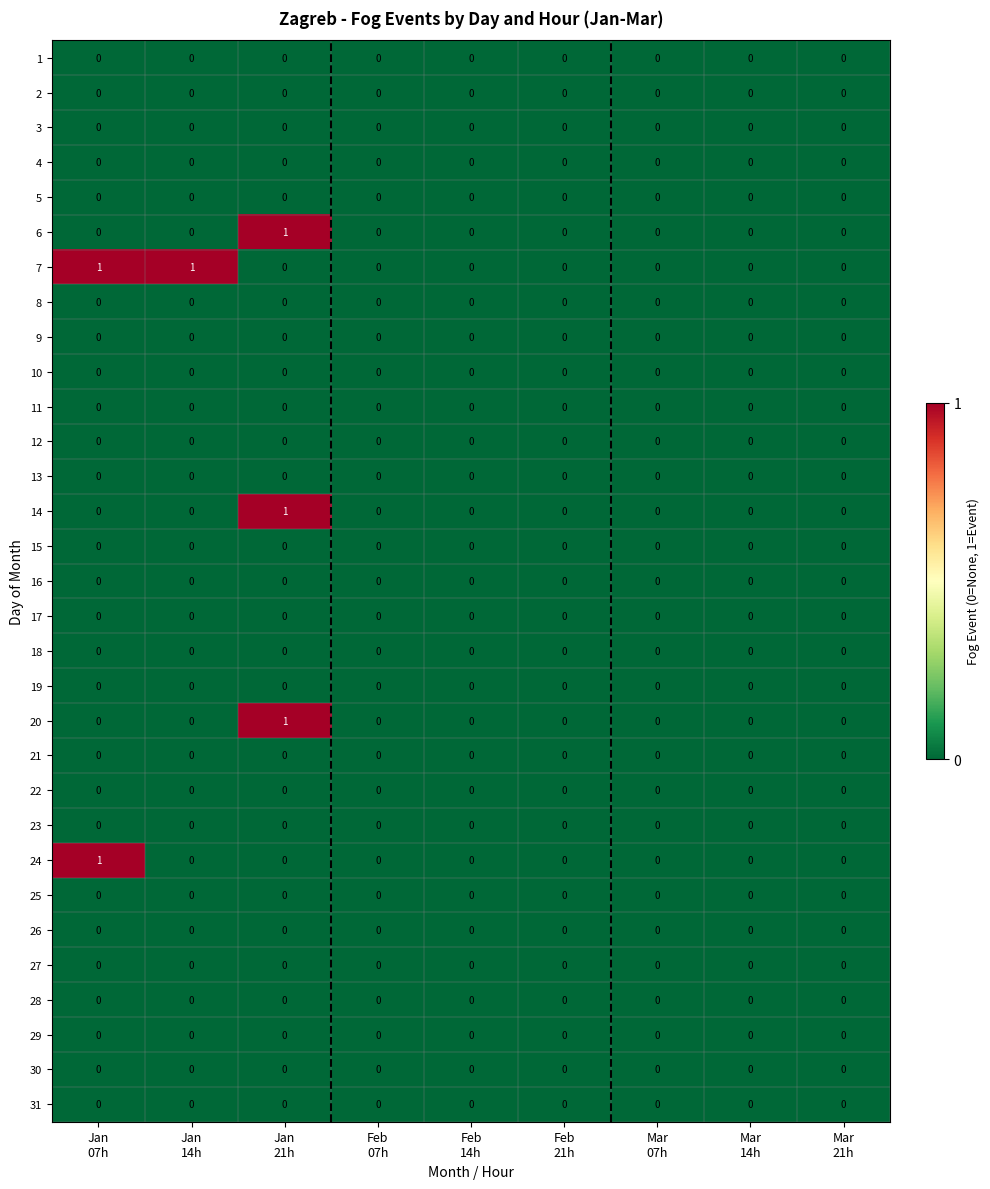

Which series has the largest total across all categories?

7